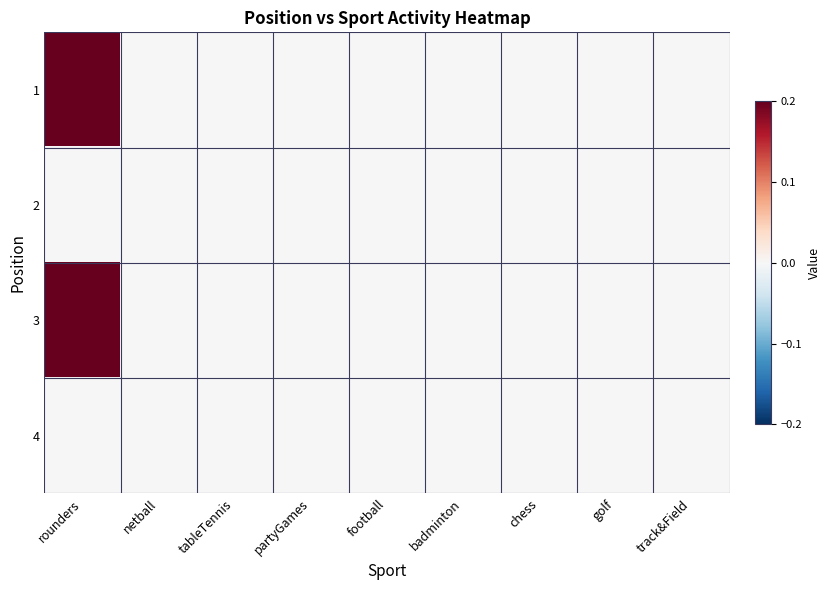

Reading left to right, list all the values displayed in this chart.

1: rounders=0.2	netball=0.0	tableTennis=0.0	partyGames=0.0	football=0.0	badminton=0.0	chess=0.0	golf=0.0	track&Field=0.0
2: rounders=0.0	netball=0.0	tableTennis=0.0	partyGames=0.0	football=0.0	badminton=0.0	chess=0.0	golf=0.0	track&Field=0.0
3: rounders=0.2	netball=0.0	tableTennis=0.0	partyGames=0.0	football=0.0	badminton=0.0	chess=0.0	golf=0.0	track&Field=0.0
4: rounders=0.0	netball=0.0	tableTennis=0.0	partyGames=0.0	football=0.0	badminton=0.0	chess=0.0	golf=0.0	track&Field=0.0